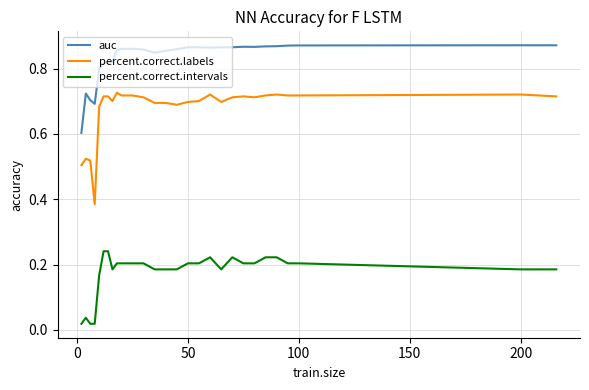

Which series has the largest total across all categories?

auc